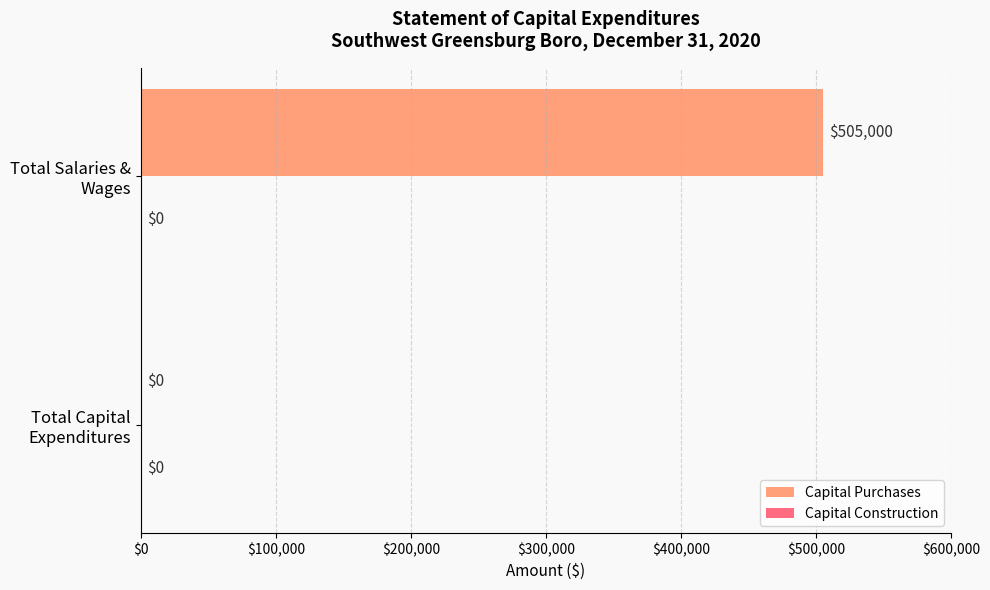

What is the maximum value shown in the chart?

505000